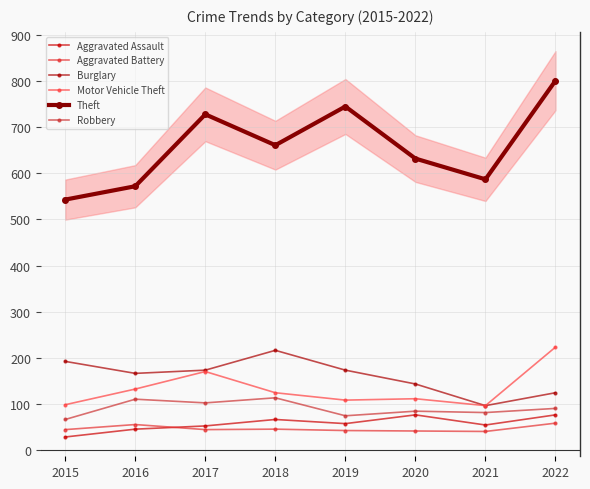

Is the value of Theft at 2021 greater than the value of Aggravated Battery at 2019?

Yes